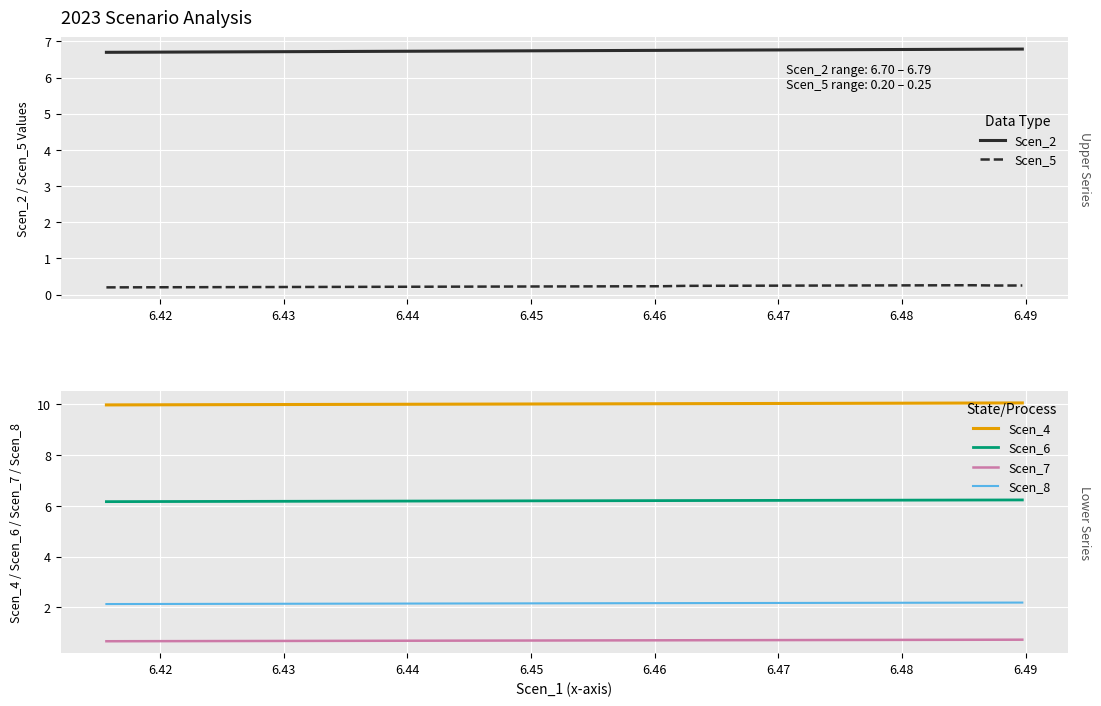

What is the highest value of the Scen_8 series?

2.2